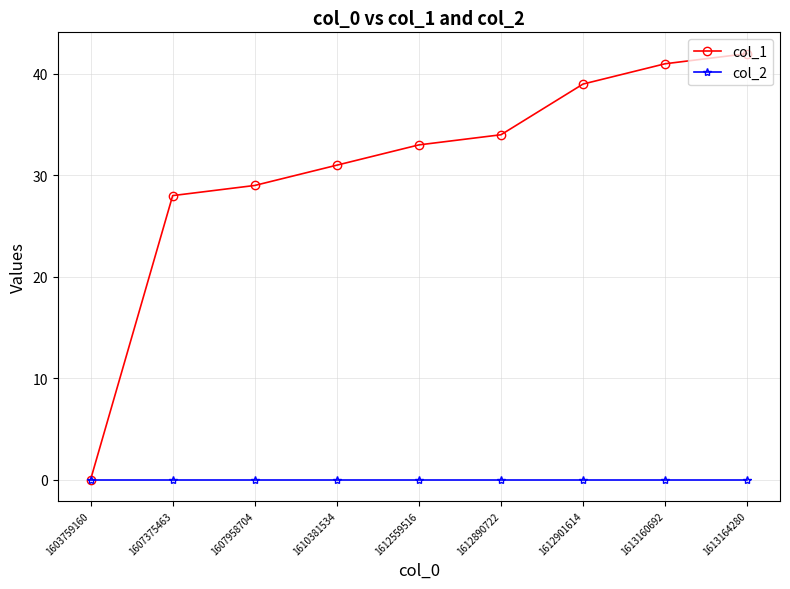

Rank the categories by col_1 value from lowest to highest.

1603759160, 1607375463, 1607958704, 1610381534, 1612559516, 1612890722, 1612901614, 1613160692, 1613164280